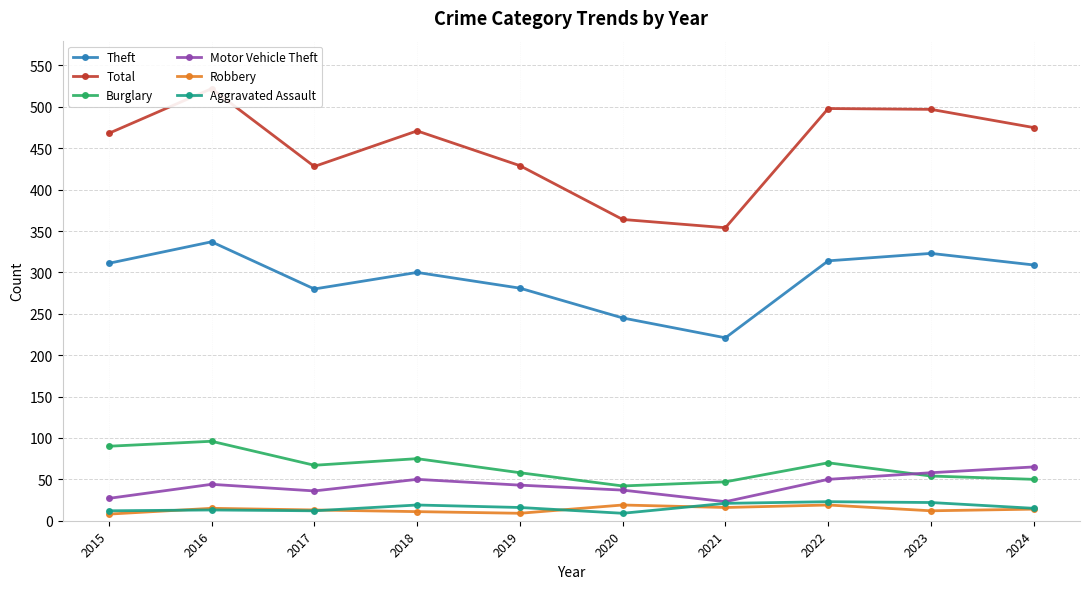

Is this an area chart (filled region under the line)?

No